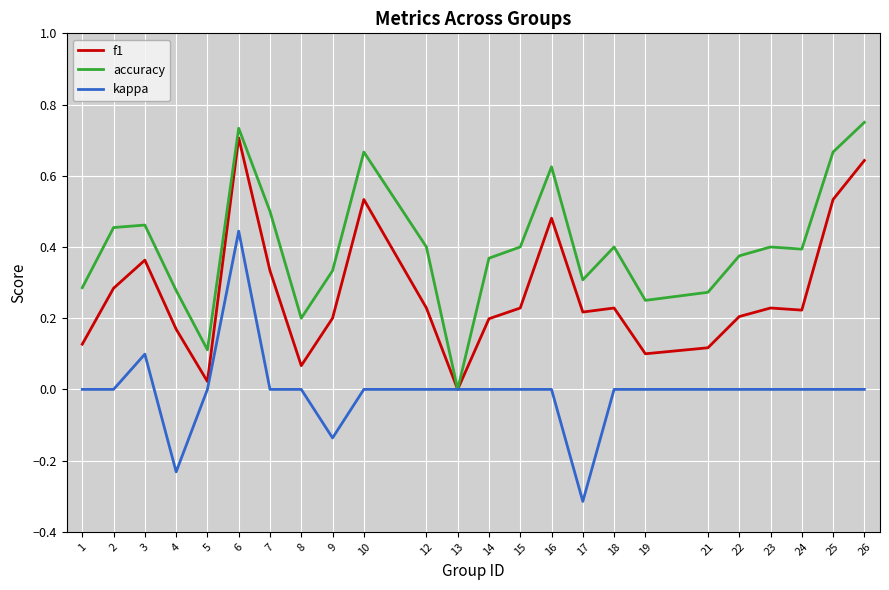

Which series changed the most between 13 and 24?

accuracy